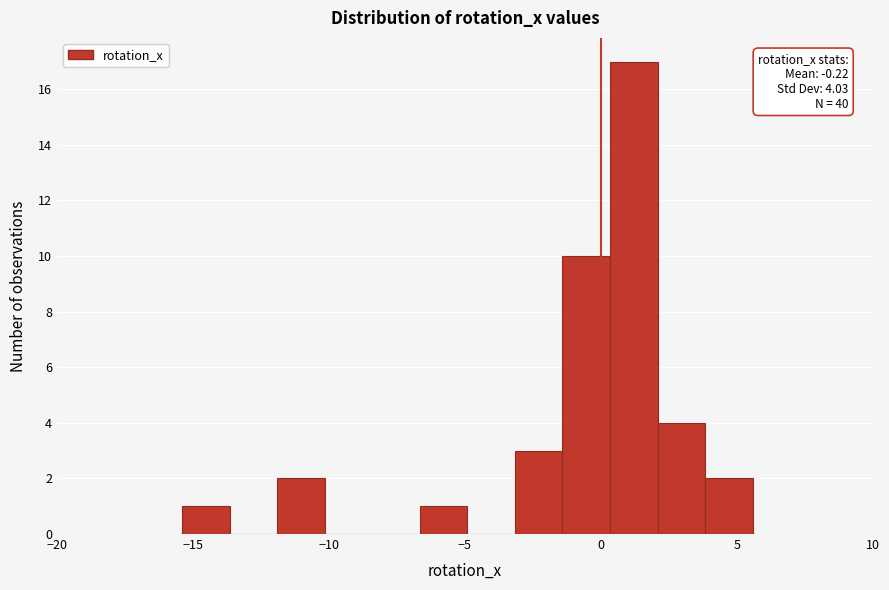

Around what value on the x-axis is the tallest bar? Give the approximate position of its centre, as read against the axis.

1.0